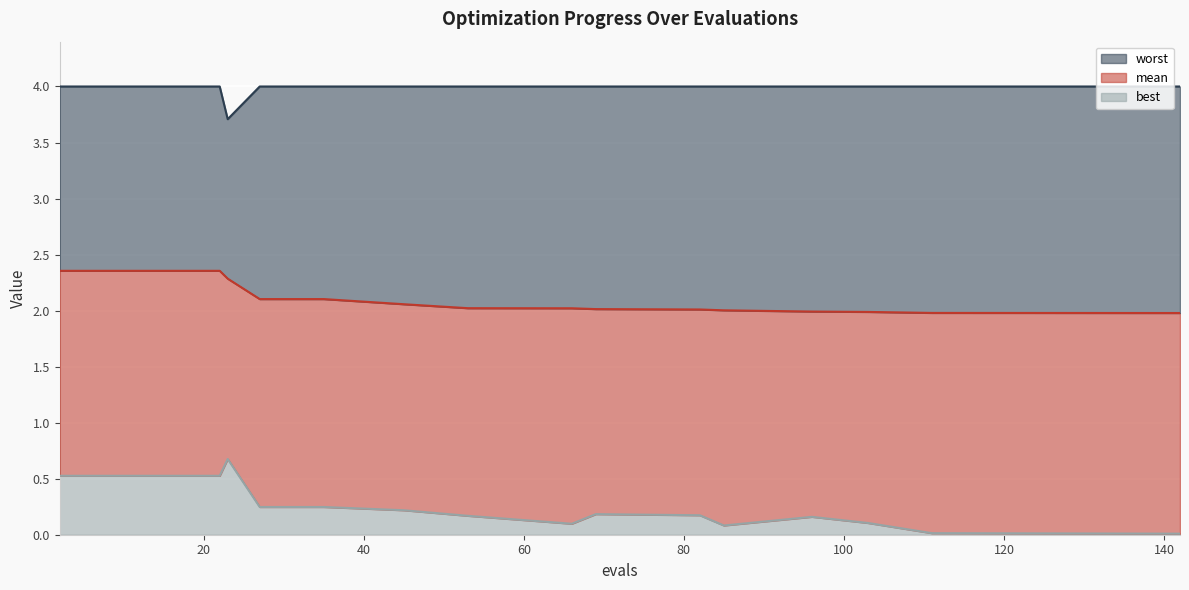

True or false: mean and worst cross at least once.

False